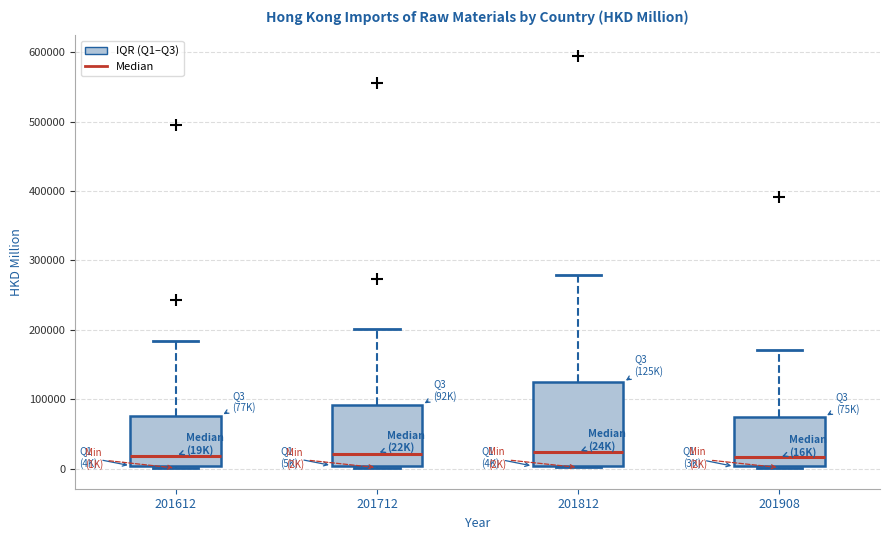

Reading left to right, transcribe this box plot: for each box, give where its median line is, the range the box spans, and where its two whiskers end, as read against the y-axis. The values are not printed on the chart, so give them approximately, as read against the axis.

201612: median 20000, box 0 to 80000, whiskers 0 (just below the box's lower edge) to 180000
201712: median 20000, box 0 to 90000, whiskers 0 (just below the box's lower edge) to 200000
201812: median 20000, box 0 to 120000, whiskers 0 to 280000
201908: median 20000, box 0 to 70000, whiskers 0 to 170000